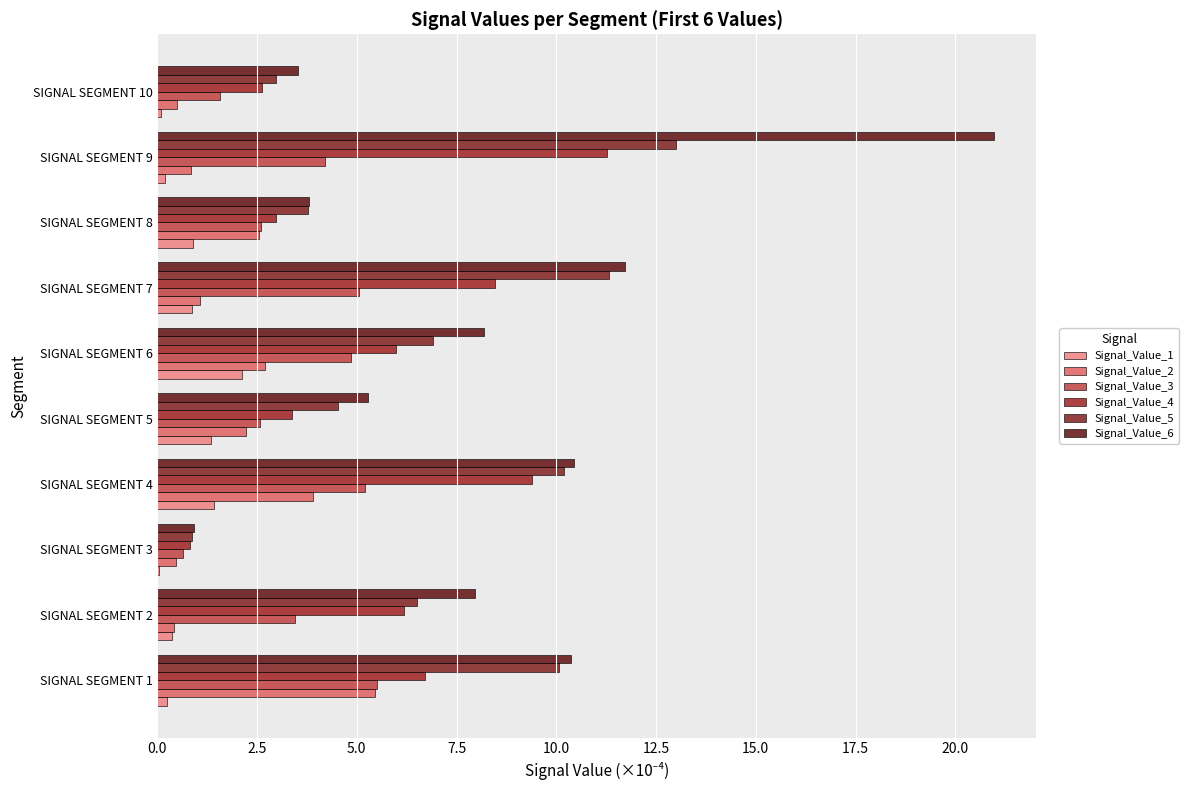

What is the average value of the Signal_Value_3 series?

3.6